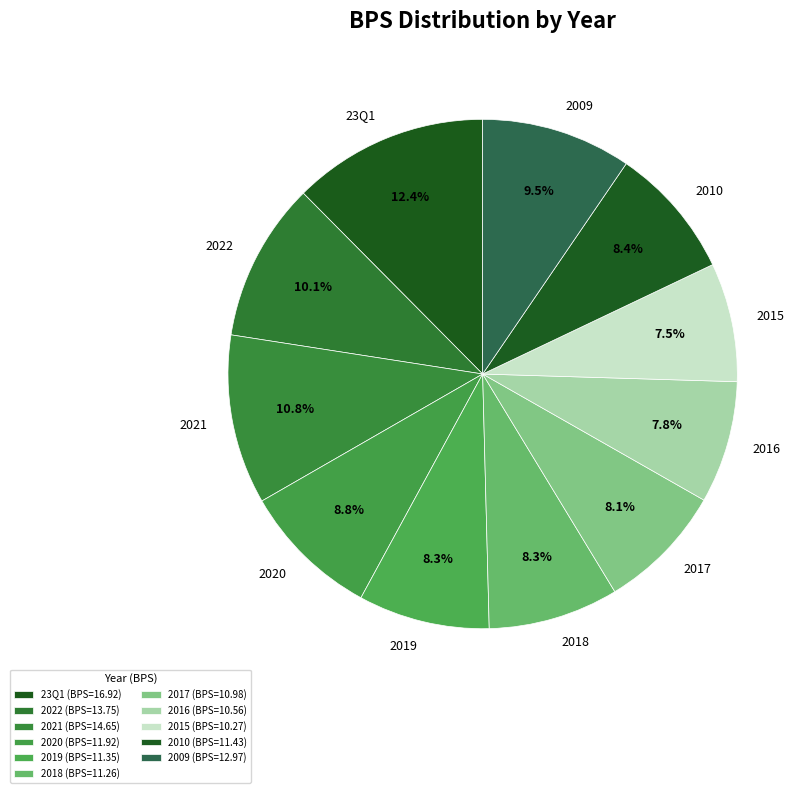

Which has a higher value, 2022 or 2018?

2022